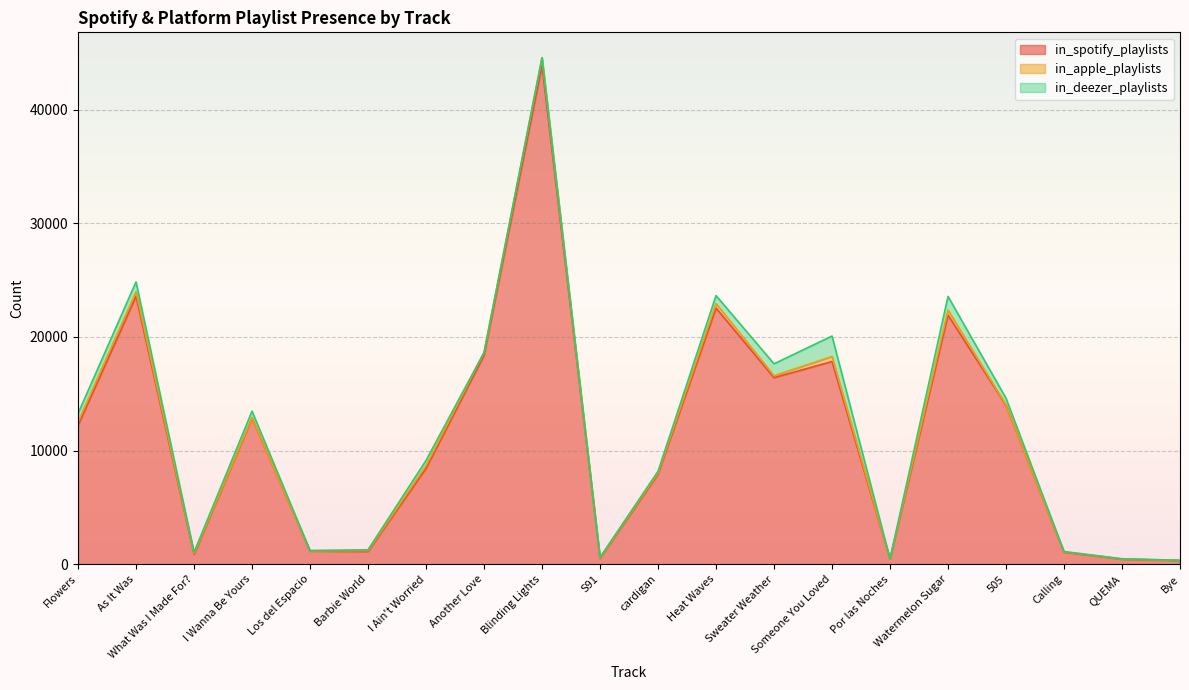

What is the label of the 16th point from the right?

Los del Espacio